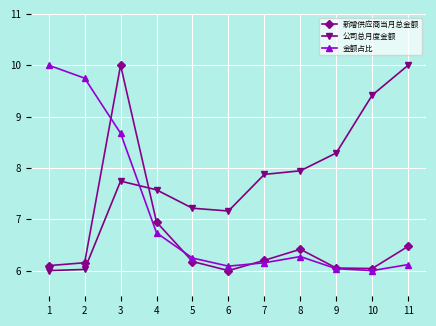

Where do 新增供应商当月总金额 and 公司总月度金额 first cross each other?

3 and 4